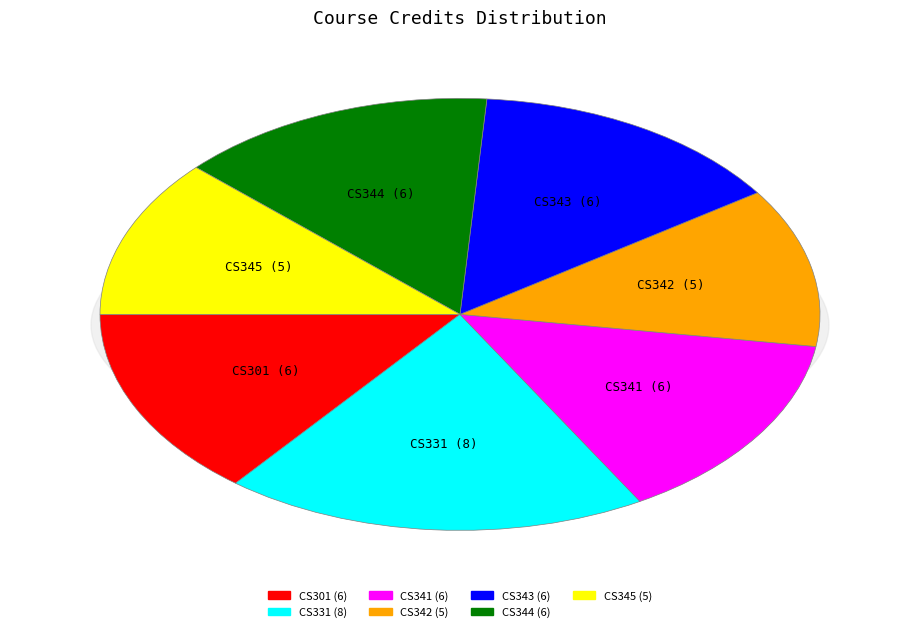

How much of the chart is everything except CS342 (5)?

88.1%